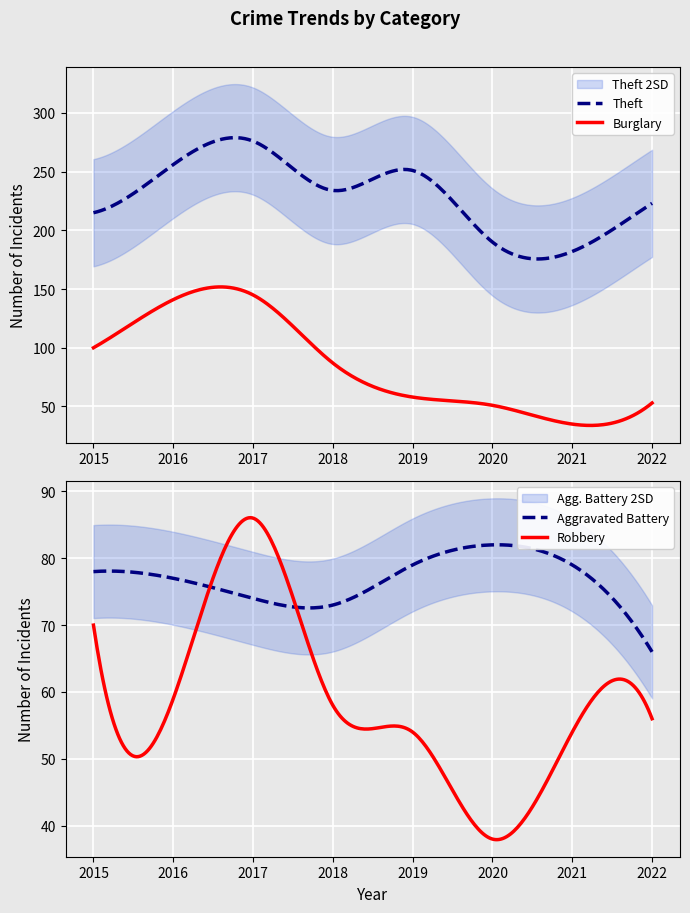

True or false: Burglary and Theft cross at least once.

False